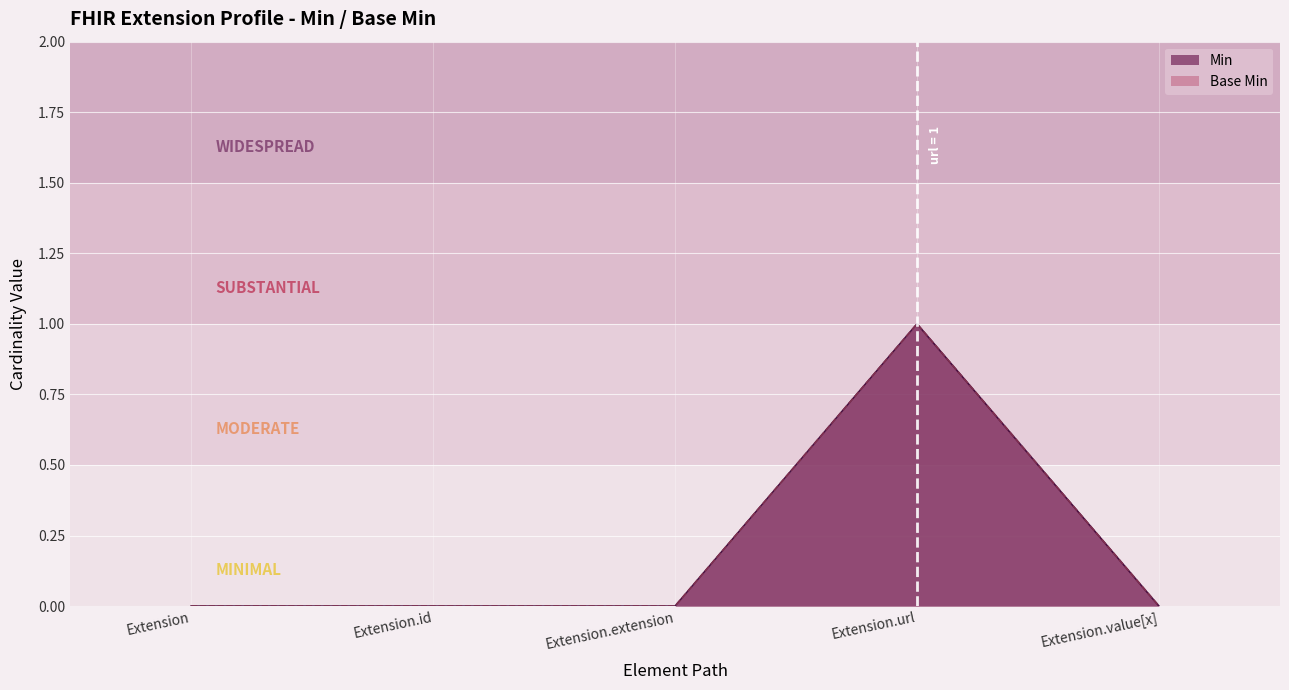

Reading left to right, transcribe all the data shown in this chart.

Min: Extension=0	Extension.id=0	Extension.extension=0	Extension.url=1	Extension.value[x]=0
Base Min: Extension=0	Extension.id=0	Extension.extension=0	Extension.url=1	Extension.value[x]=0